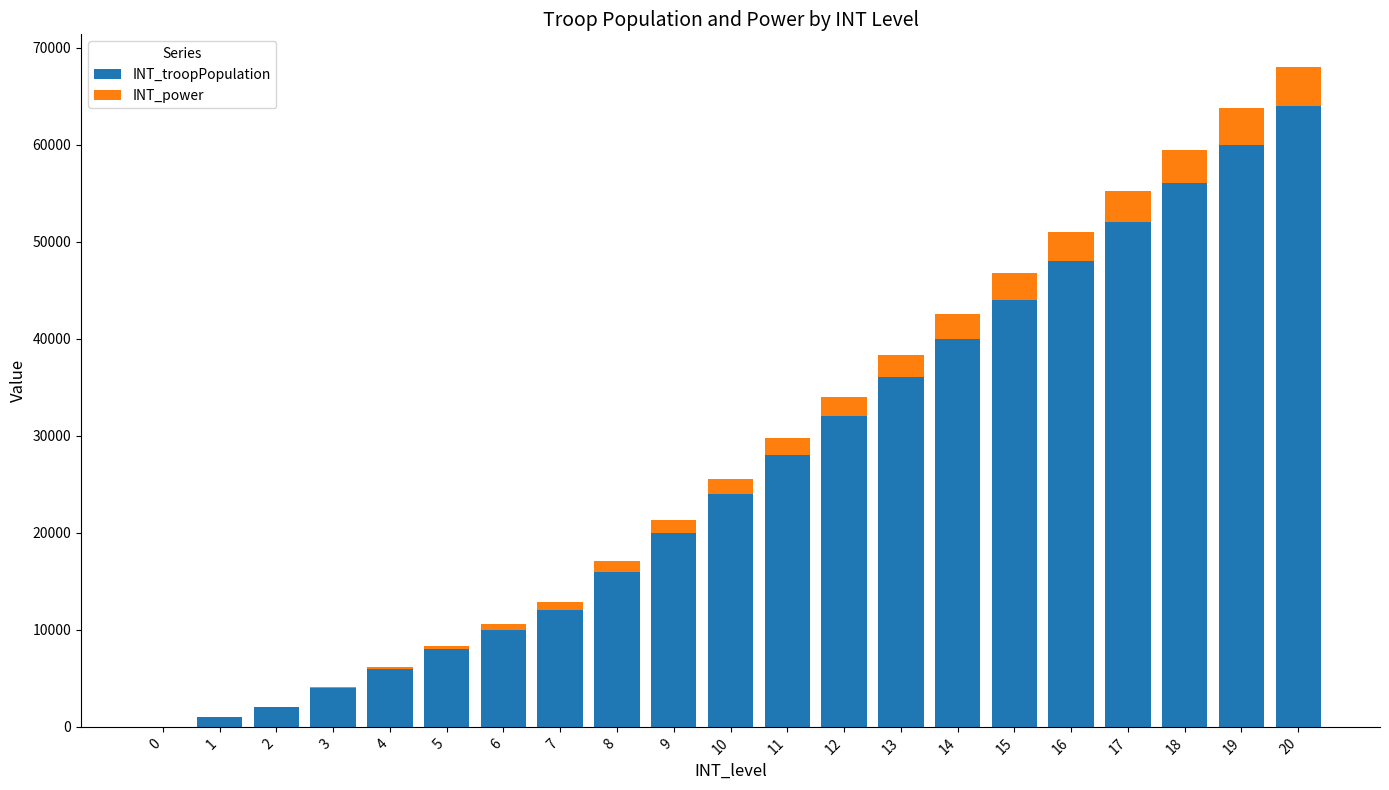

At which category is the sum across all series the highest?

20